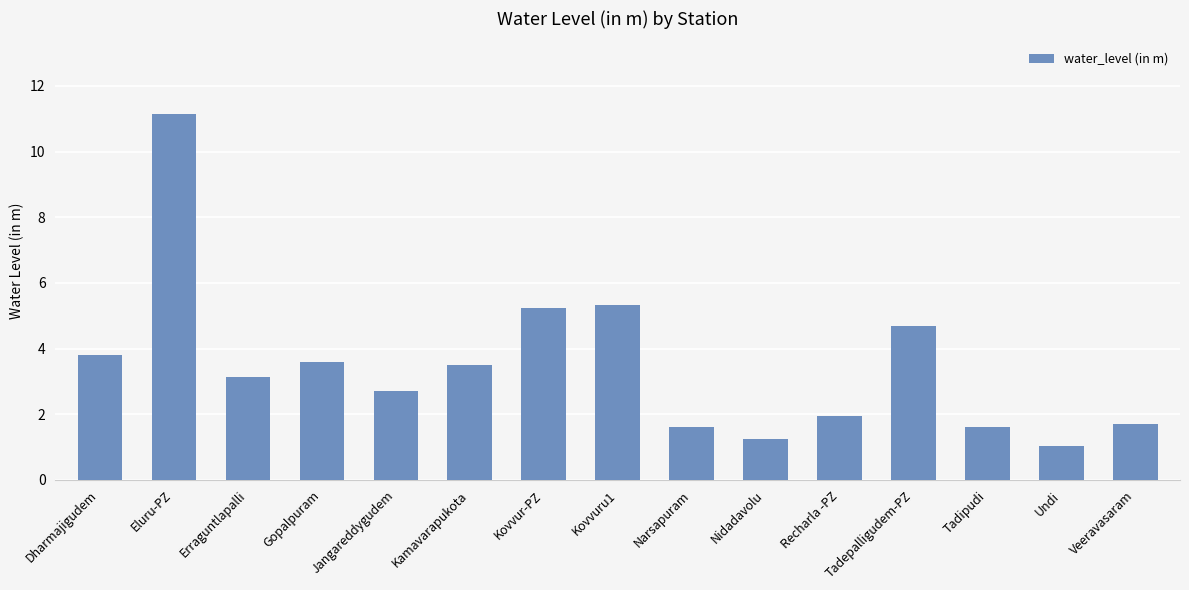

Are the bars grouped side by side (vs. stacked)?

No